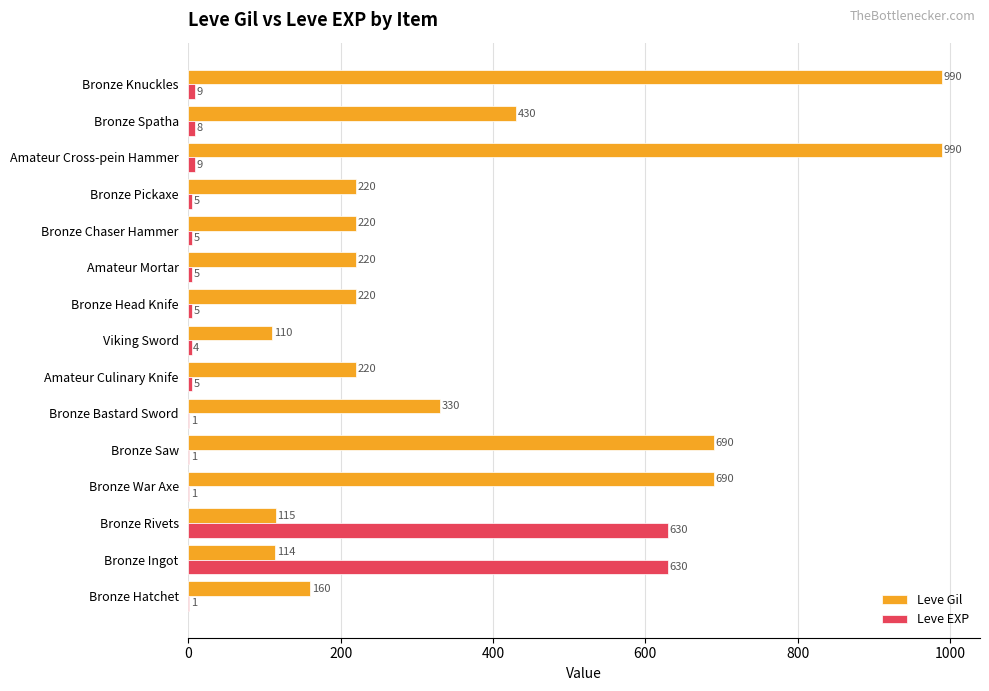

Where is Leve Gil nearest to the value 550?

Bronze Spatha